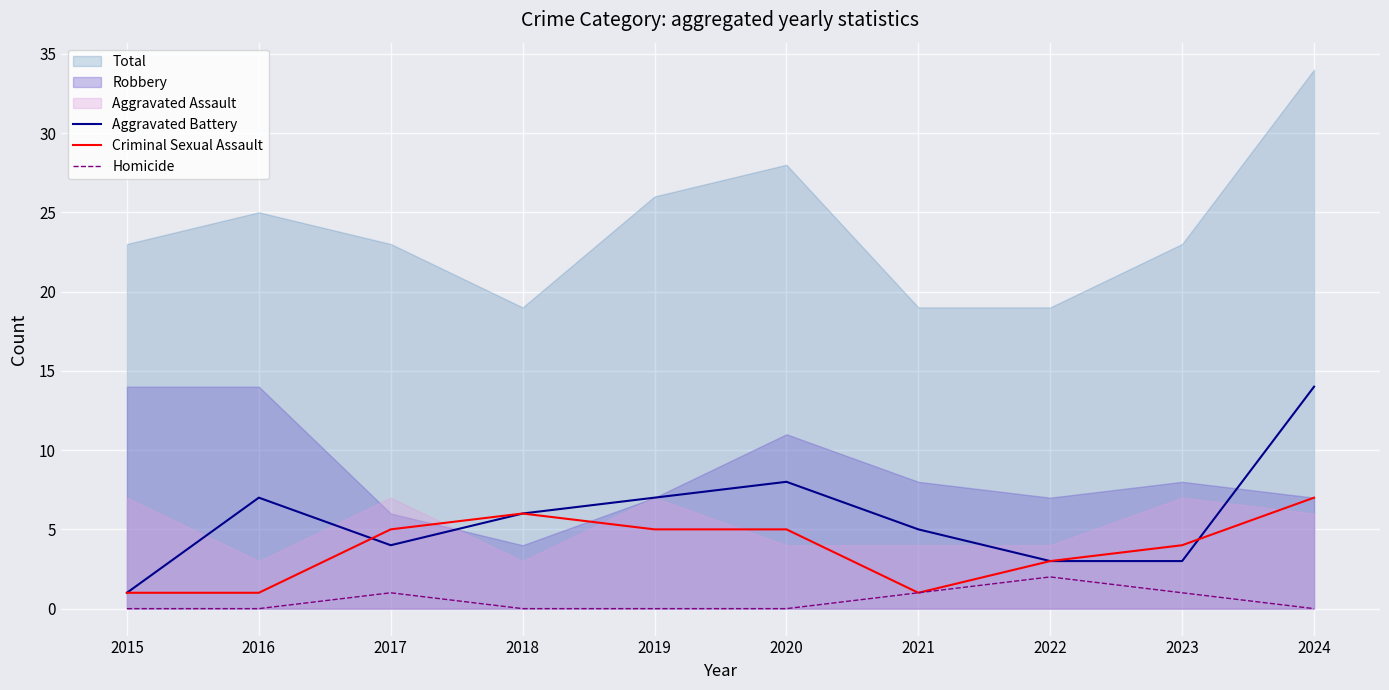

Where is Homicide nearest to the value 1?

2017